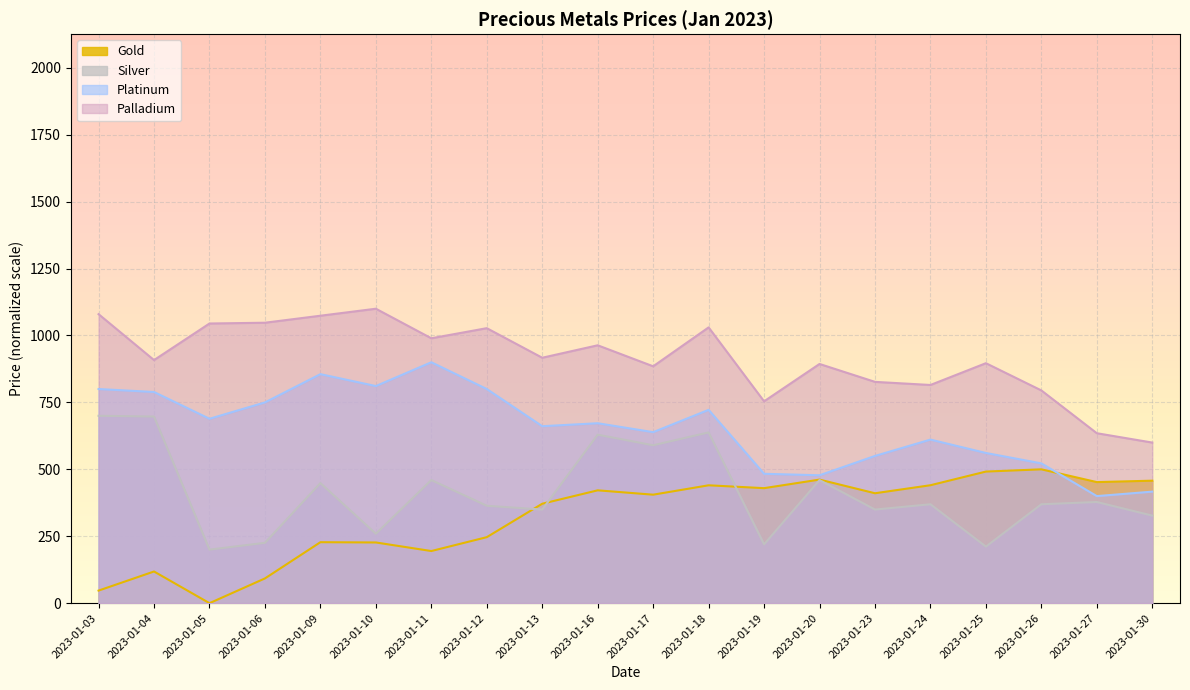

List the labels in order of Platinum value, smallest first.

2023-01-27, 2023-01-30, 2023-01-20, 2023-01-19, 2023-01-26, 2023-01-23, 2023-01-25, 2023-01-24, 2023-01-17, 2023-01-13, 2023-01-16, 2023-01-05, 2023-01-18, 2023-01-06, 2023-01-04, 2023-01-03, 2023-01-12, 2023-01-10, 2023-01-09, 2023-01-11